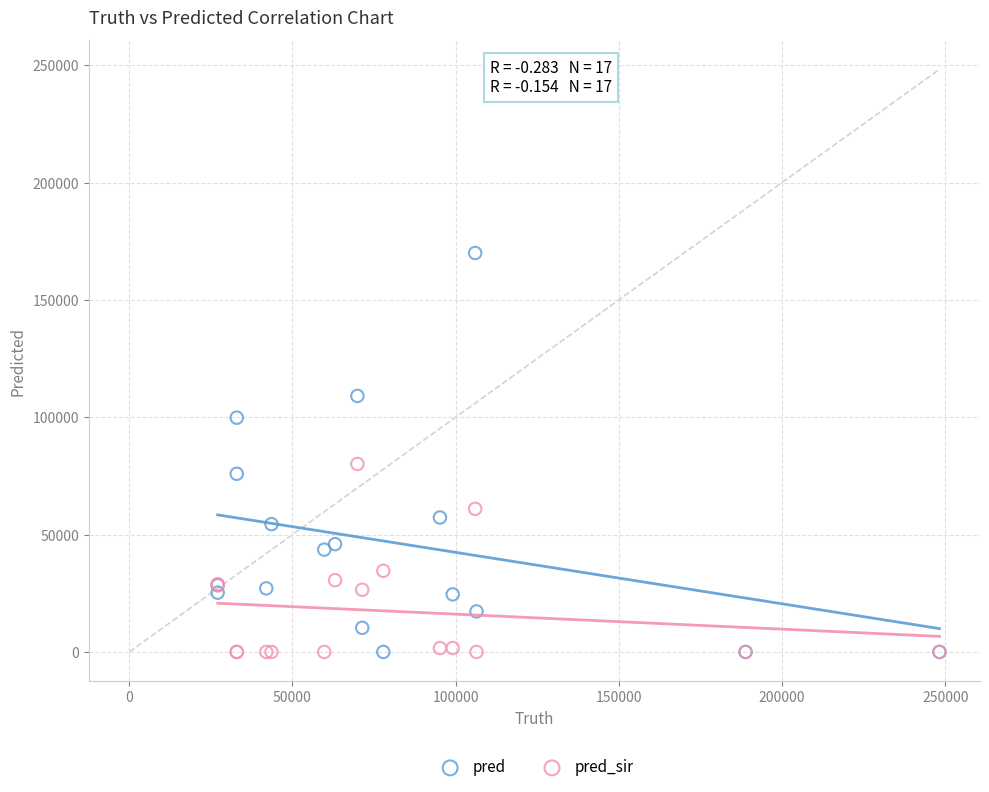

Which series contains the highest Y value?

pred